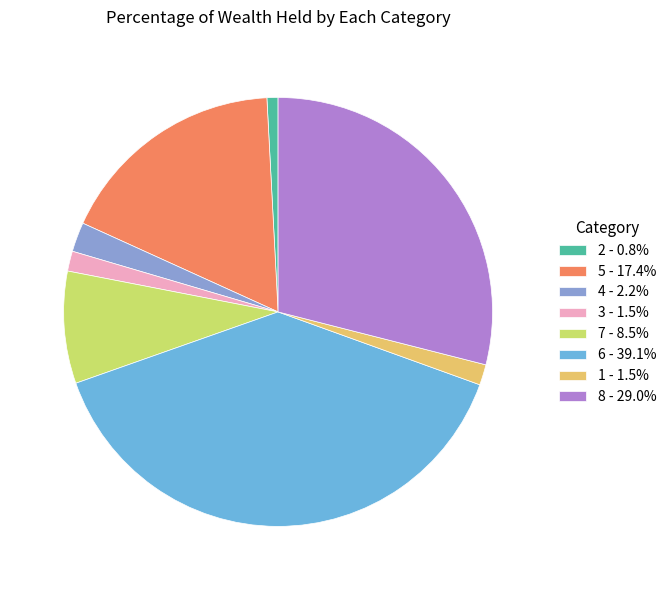

Do 6 - 39.1% and 8 - 29.0% together represent more than half of the pie?

Yes